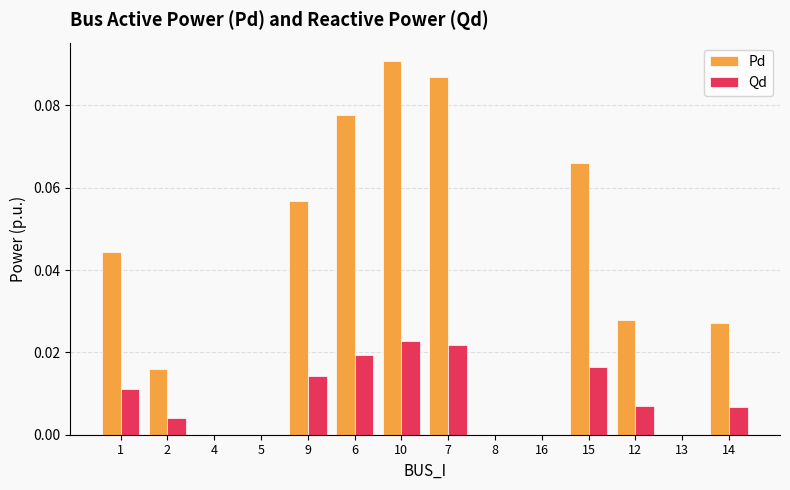

Which series has the largest total across all categories?

Pd